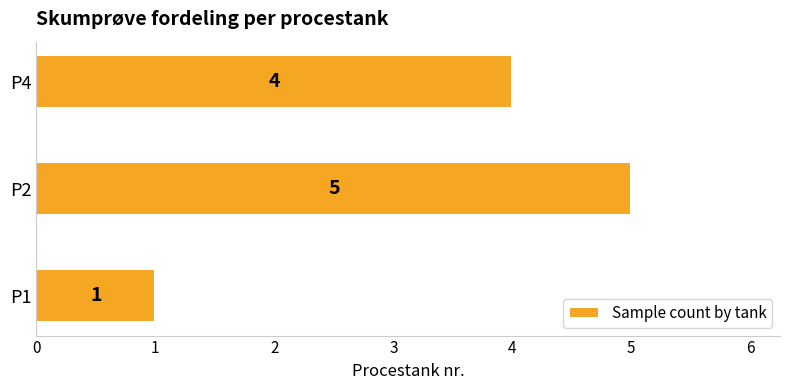

What value does the data have at P2?

5